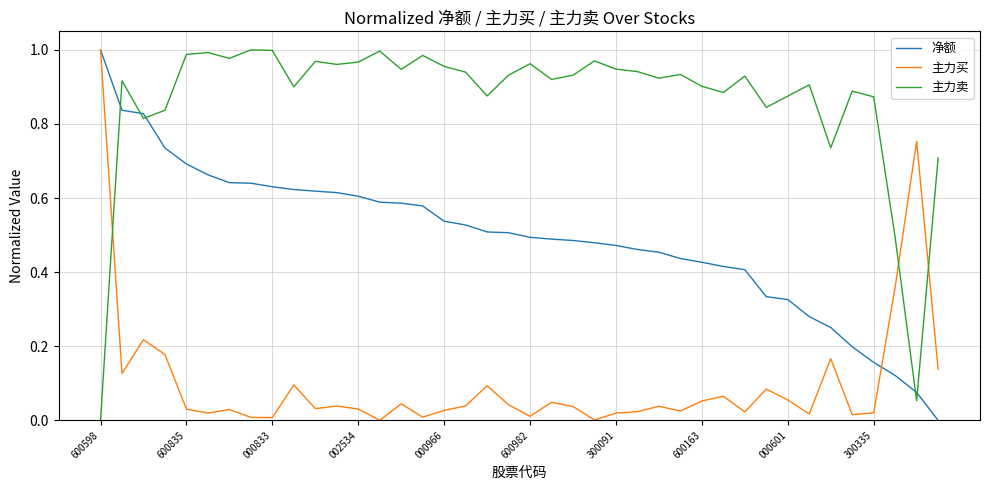

Rank the series by their average value, from lowest to highest.

主力买, 净额, 主力卖